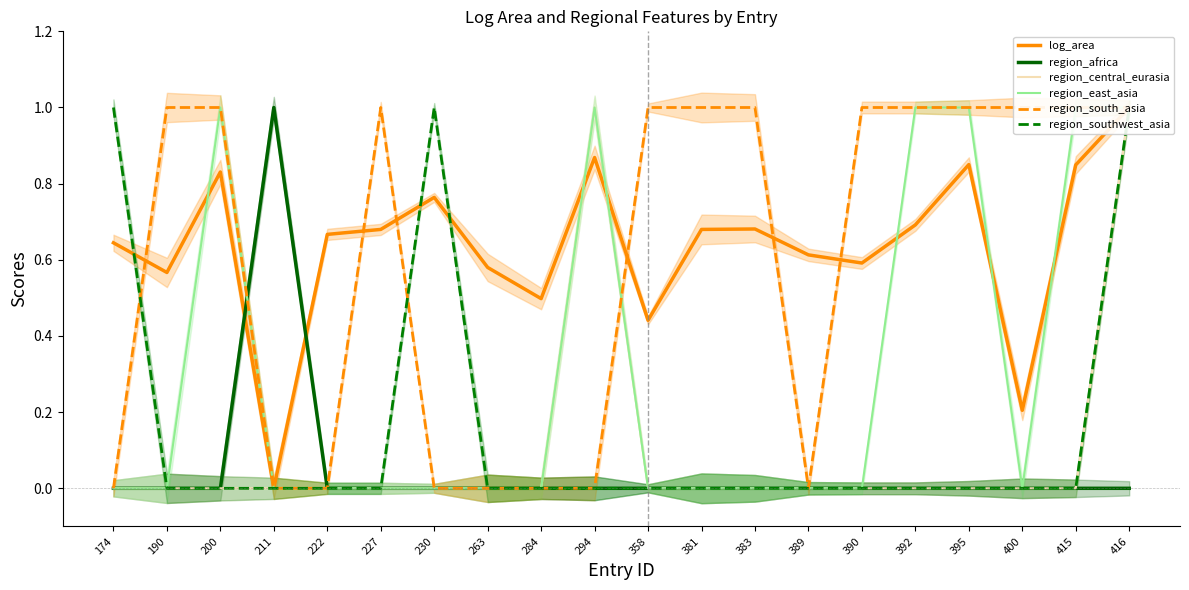

At how many categories does at least one series exceed 0?

20